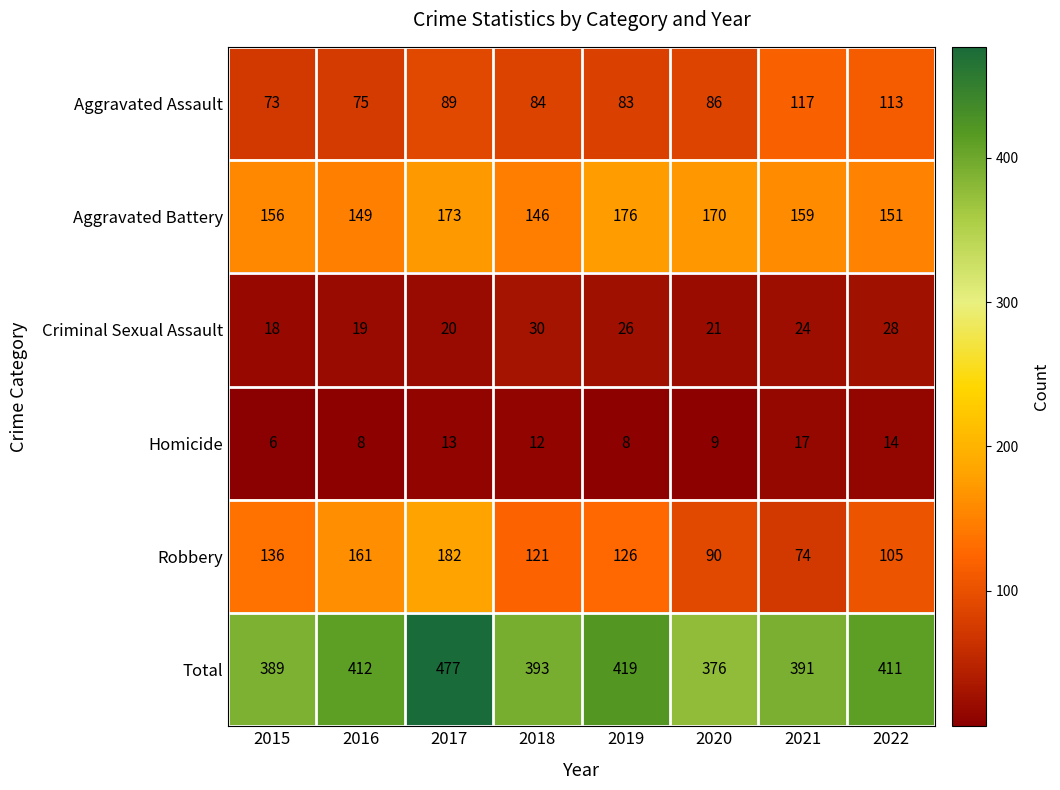

Which label corresponds to the largest value in the chart?

2017